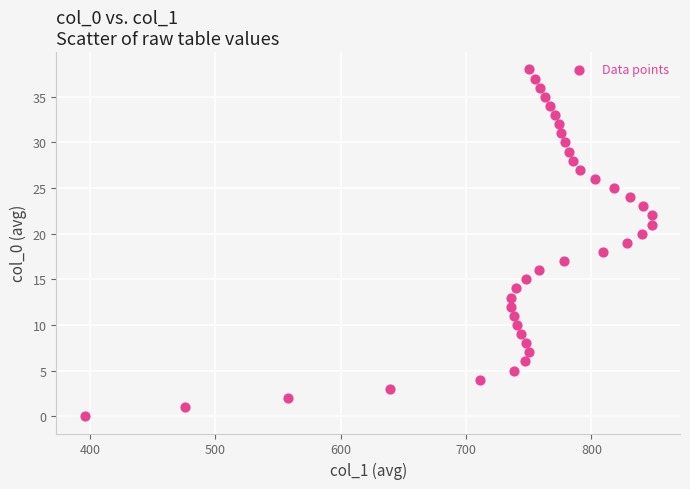

What is the range of X values (max minus min)?

452